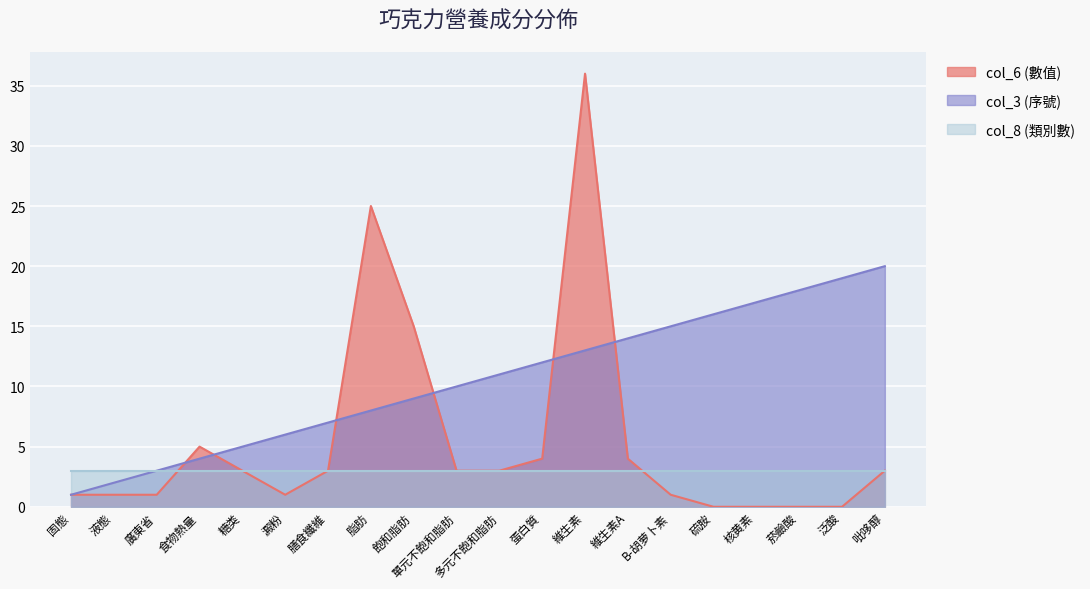

What is the sum of the col_6 (數值) values at 多元不飽和脂肪 and 單元不飽和脂肪?

6